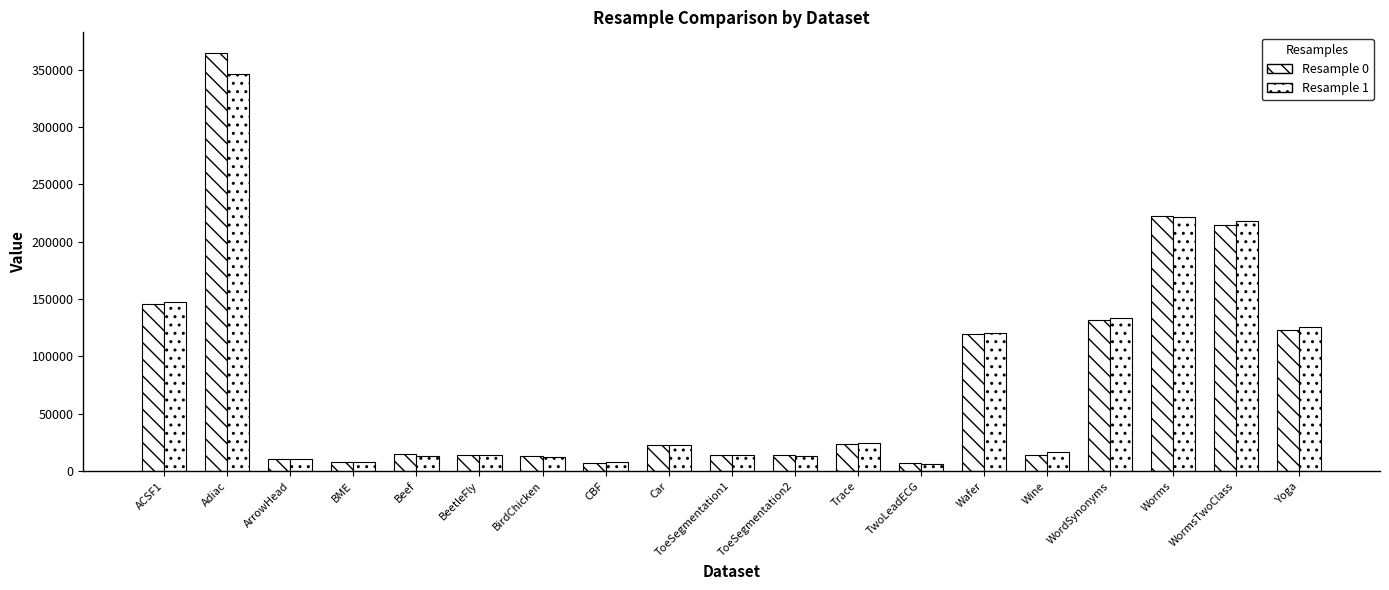

Reading left to right, transcribe all the data shown in this chart.

Resample 0: 145988	364229	10740	8360	14922	13864	12845	7461	22566	13751	13639	23225	6664	119587	13703	132030	222101	214701	122599
Resample 1: 147609	346191	10763	8099	13380	13632	12492	7530	22370	13799	13337	24126	6386	120332	16528	133569	221829	217626	125502